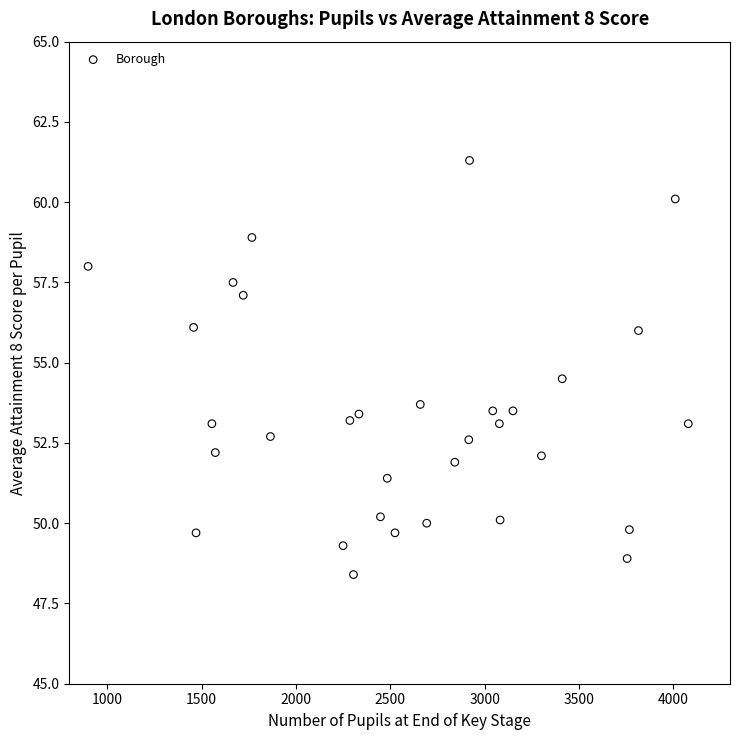

What is the range of Y values (max minus min)?

12.9